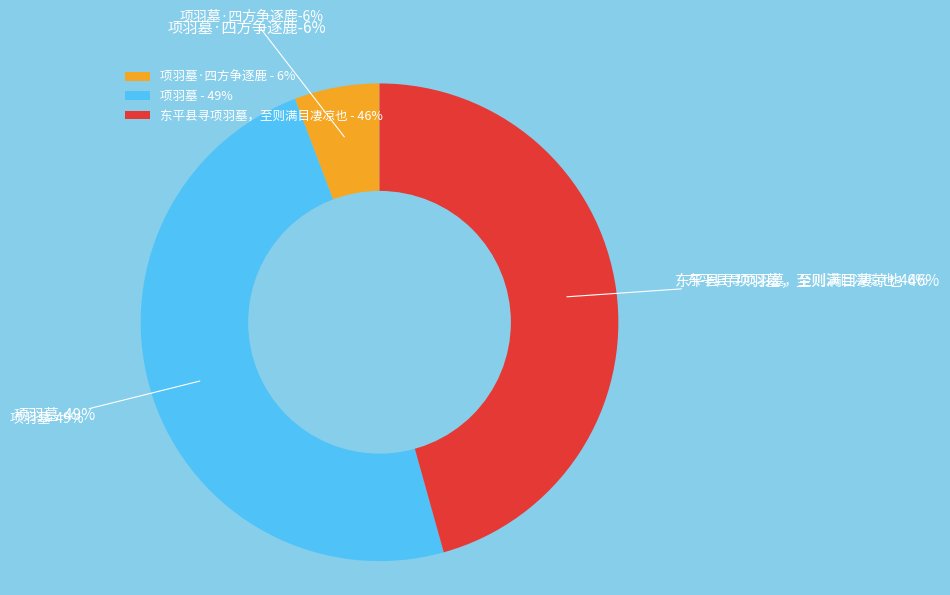

What percentage is the 项羽墓 slice, to the nearest percent?

49%